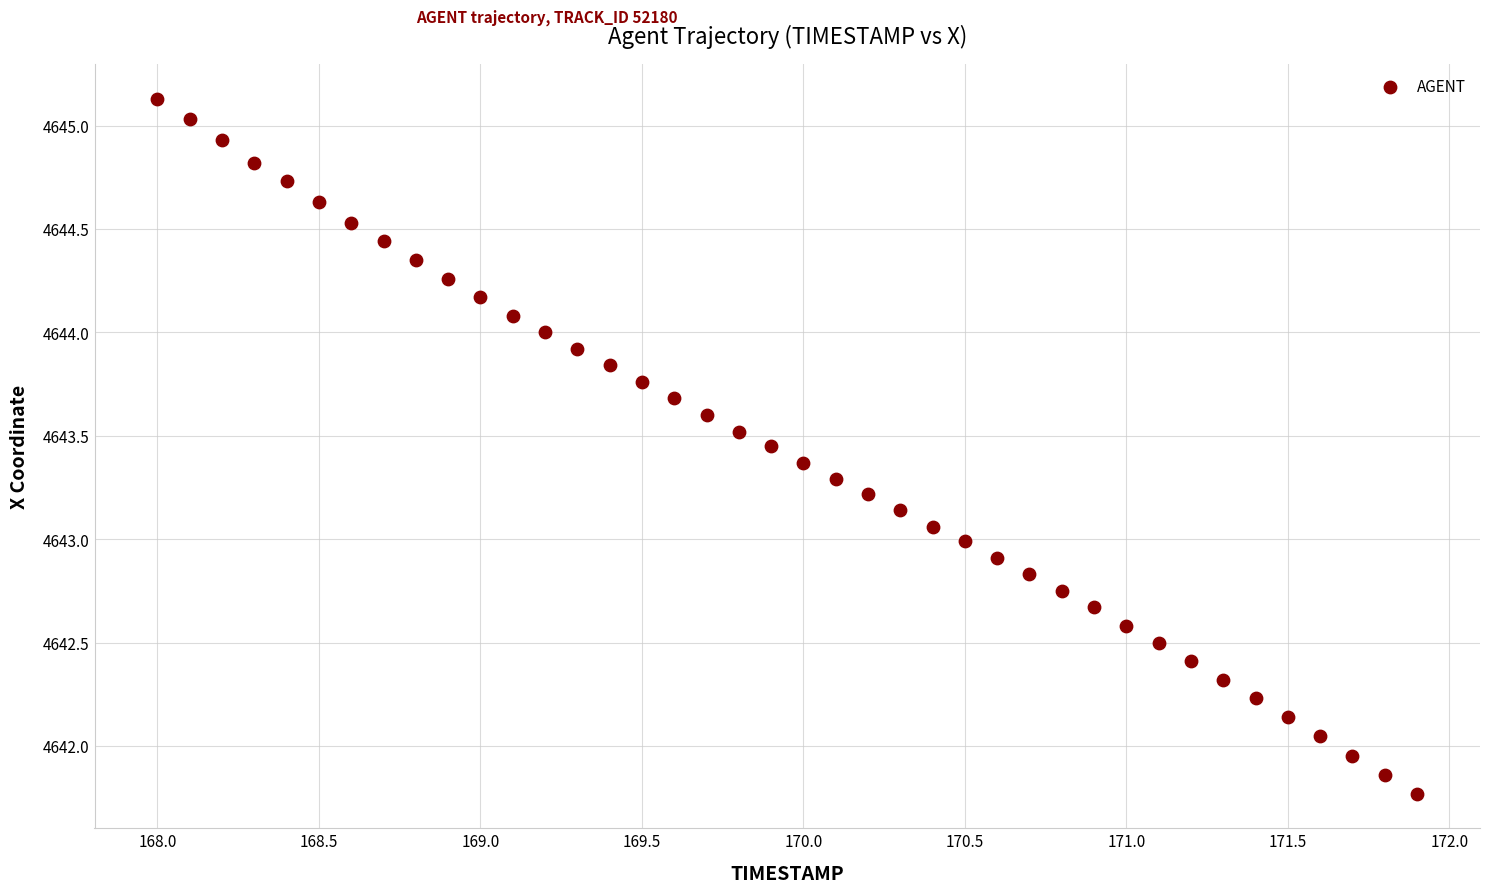

What is the range of Y values (max minus min)?

3.4